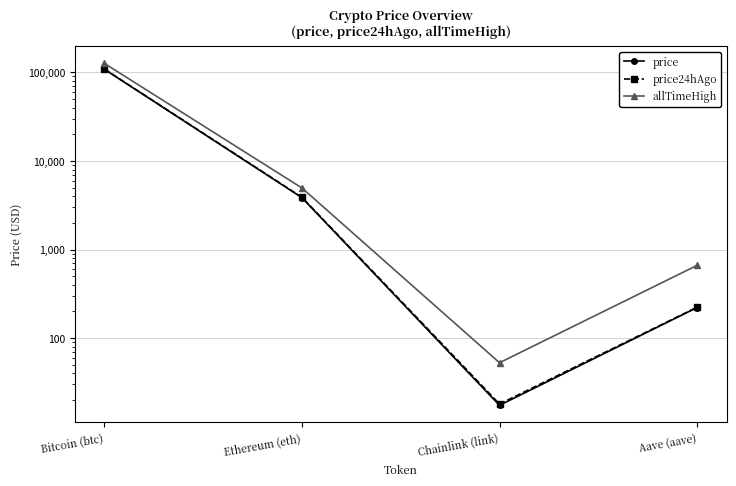

True or false: allTimeHigh has more than 2 points higher than both neighbors.

False